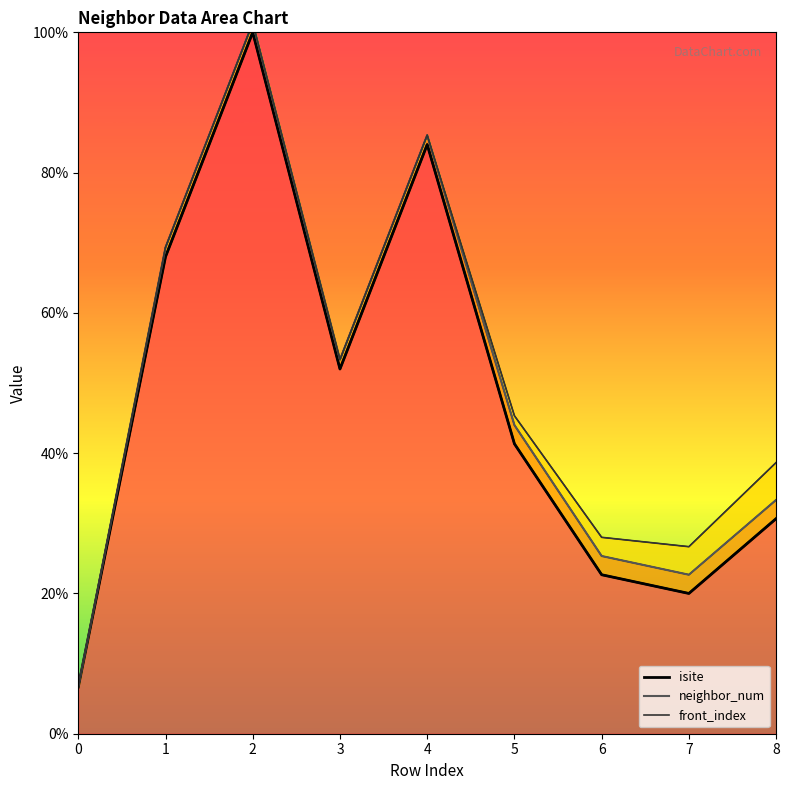

What is the difference between the maximum and minimum values in the neighbor_num_line series?

94.7